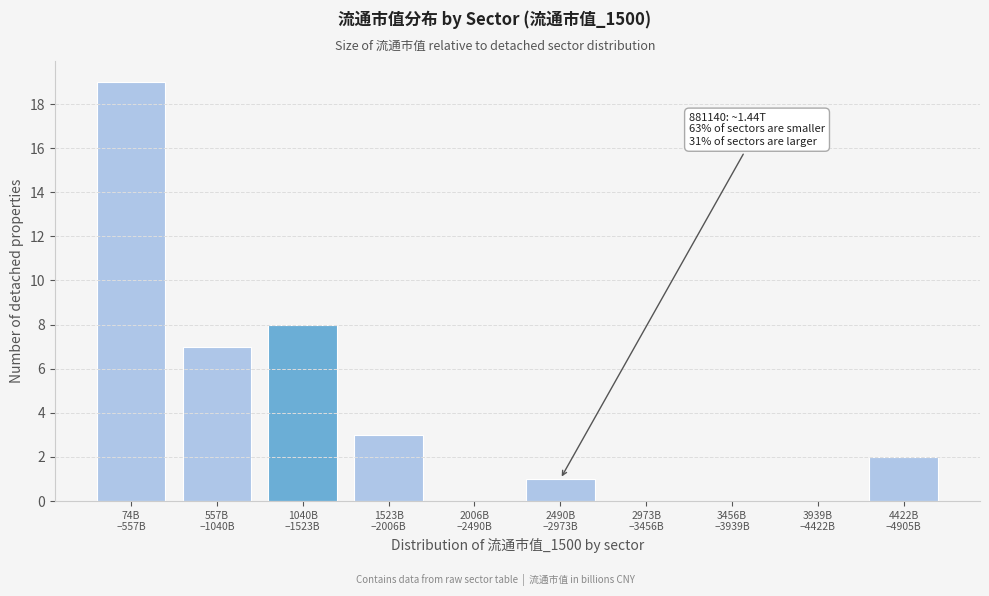

What is the greatest value displayed?

19